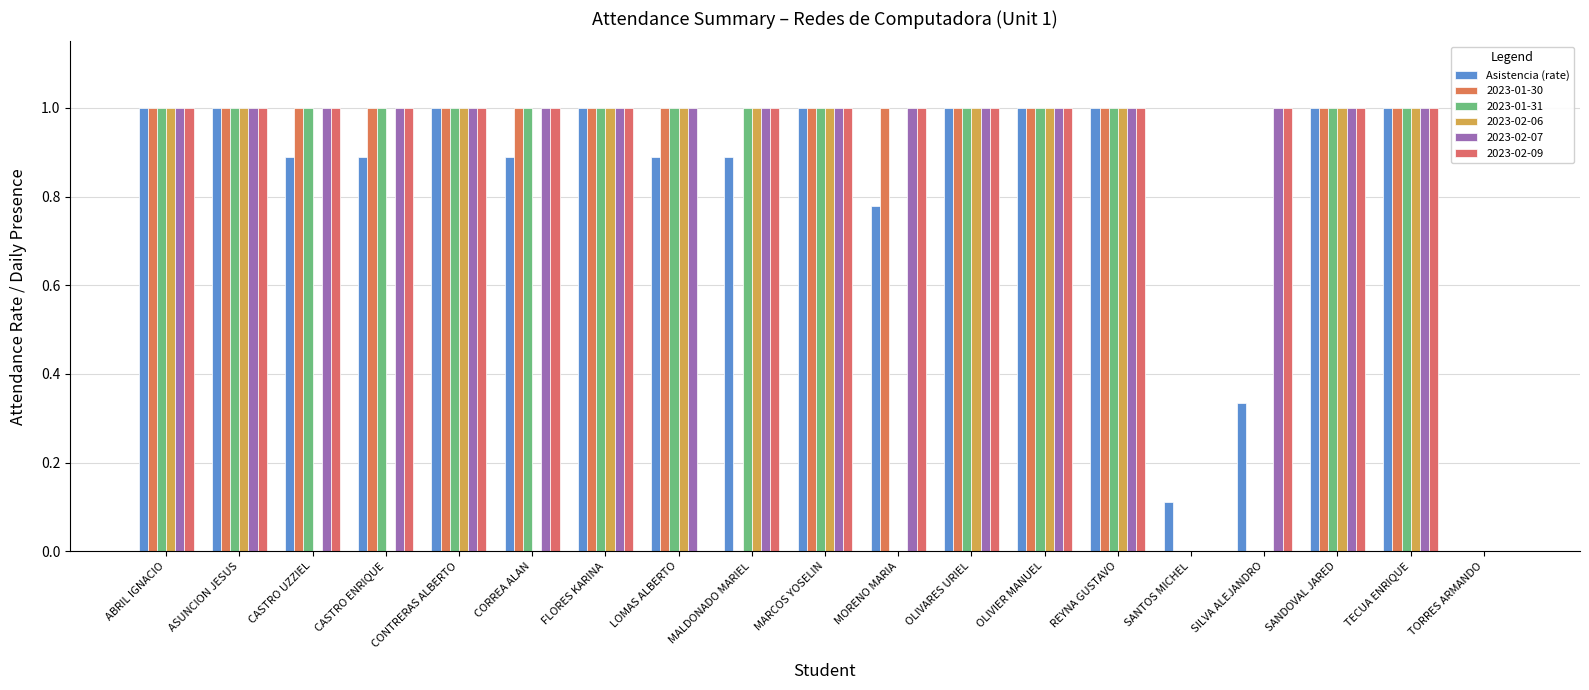

How many groups of bars are there?

19